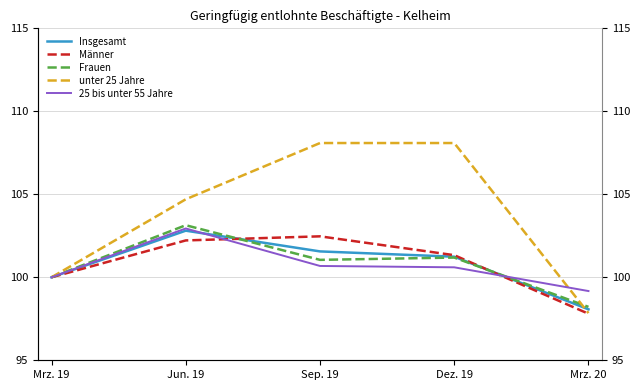

What are all the series names shown in the legend?

Insgesamt, Männer, Frauen, unter 25 Jahre, 25 bis unter 55 Jahre